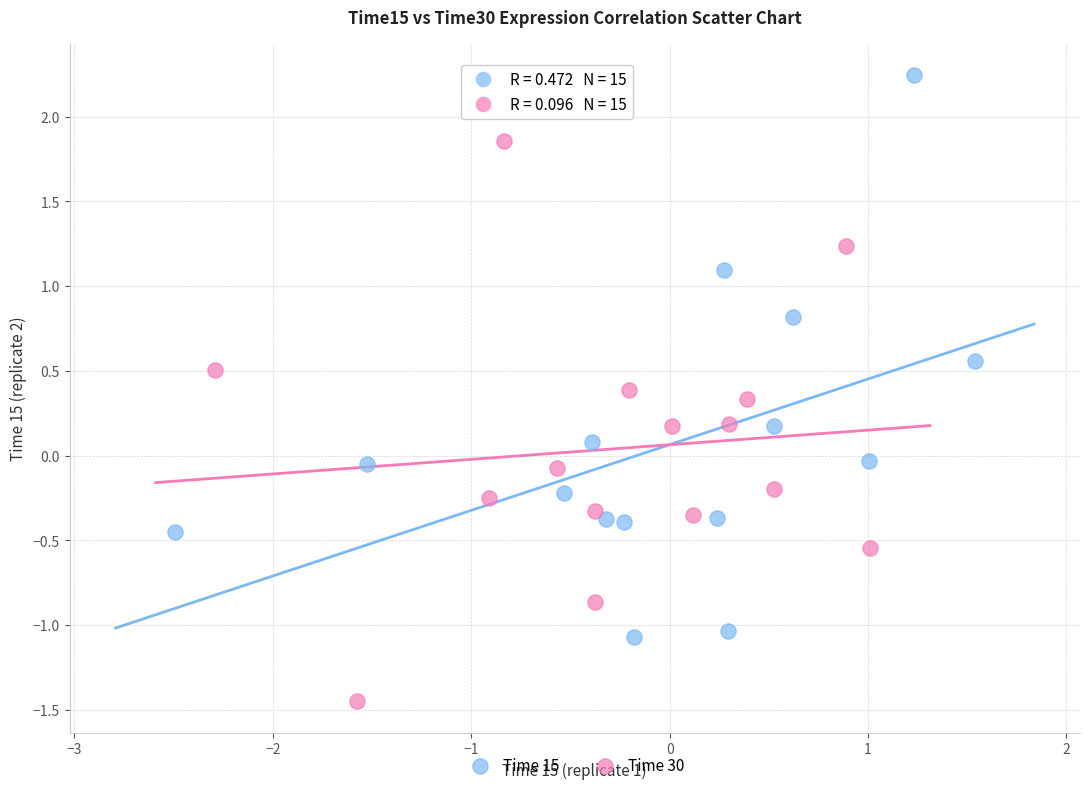

Which series contains the highest Y value?

Time 15